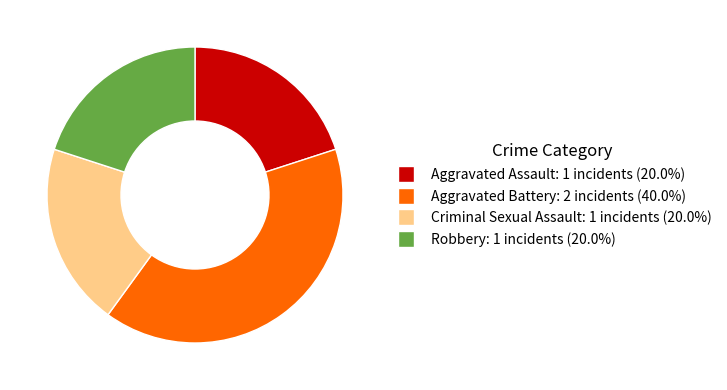

Is the sum of Robbery and Aggravated Assault greater than half?

No